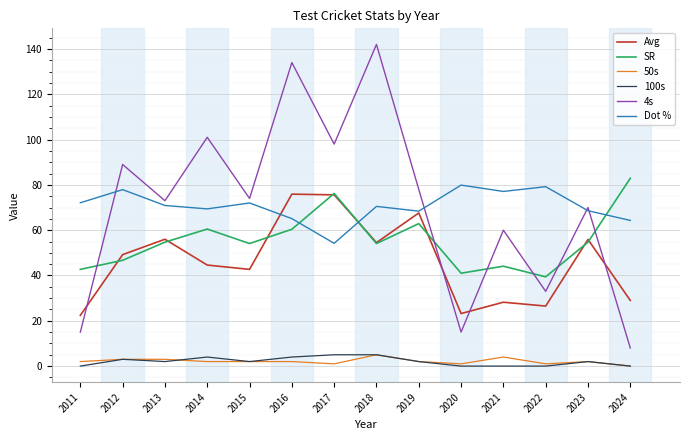

True or false: Avg and 50s intersect in this chart.

False